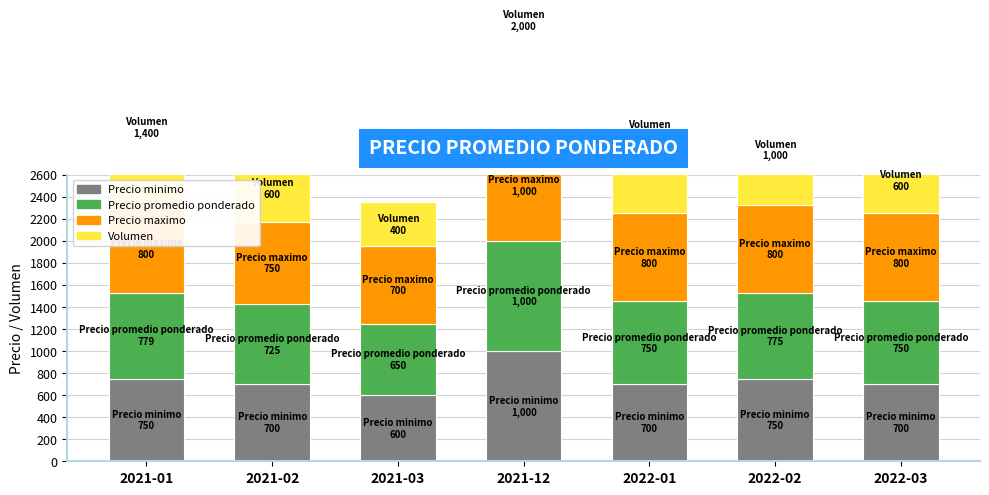

List the series in order of their peak value, lowest first.

Precio minimo, Precio promedio ponderado, Precio maximo, Volumen